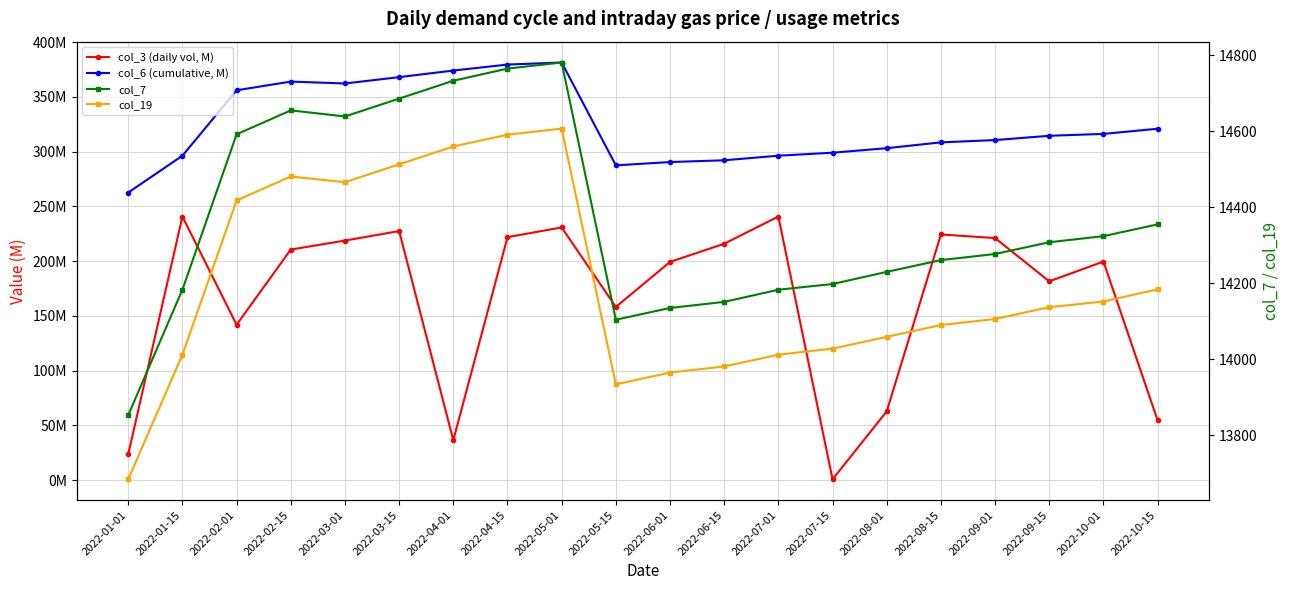

Reading left to right, list all the values displayed in this chart.

col_3 (daily vol, M): 2022-01-01=23.7	2022-01-15=240.7	2022-02-01=141.9	2022-02-15=210.5	2022-03-01=218.7	2022-03-15=227.4	2022-04-01=36.5	2022-04-15=221.8	2022-05-01=230.7	2022-05-15=158.1	2022-06-01=199.2	2022-06-15=215.8	2022-07-01=240.7	2022-07-15=0.7	2022-08-01=62.8	2022-08-15=224.3	2022-09-01=221.0	2022-09-15=181.5	2022-10-01=199.6	2022-10-15=54.6
col_6 (cumulative, M): 2022-01-01=262.6	2022-01-15=296.2	2022-02-01=355.9	2022-02-15=363.9	2022-03-01=362.1	2022-03-15=367.9	2022-04-01=374.0	2022-04-15=379.4	2022-05-01=381.3	2022-05-15=287.4	2022-06-01=290.4	2022-06-15=292.0	2022-07-01=296.2	2022-07-15=298.9	2022-08-01=303.1	2022-08-15=308.4	2022-09-01=310.5	2022-09-15=314.4	2022-10-01=316.1	2022-10-15=320.8
col_7: 2022-01-01=13853.0	2022-01-15=14183.0	2022-02-01=14592.0	2022-02-15=14655.0	2022-03-01=14639.0	2022-03-15=14686.0	2022-04-01=14733.0	2022-04-15=14765.0	2022-05-01=14781.0	2022-05-15=14104.0	2022-06-01=14135.0	2022-06-15=14151.0	2022-07-01=14183.0	2022-07-15=14198.0	2022-08-01=14230.0	2022-08-15=14261.0	2022-09-01=14277.0	2022-09-15=14308.0	2022-10-01=14324.0	2022-10-15=14355.0
col_19: 2022-01-01=13684.0	2022-01-15=14012.0	2022-02-01=14418.0	2022-02-15=14481.0	2022-03-01=14466.0	2022-03-15=14513.0	2022-04-01=14560.0	2022-04-15=14591.0	2022-05-01=14607.0	2022-05-15=13934.0	2022-06-01=13965.0	2022-06-15=13981.0	2022-07-01=14012.0	2022-07-15=14028.0	2022-08-01=14059.0	2022-08-15=14090.0	2022-09-01=14106.0	2022-09-15=14137.0	2022-10-01=14152.0	2022-10-15=14184.0